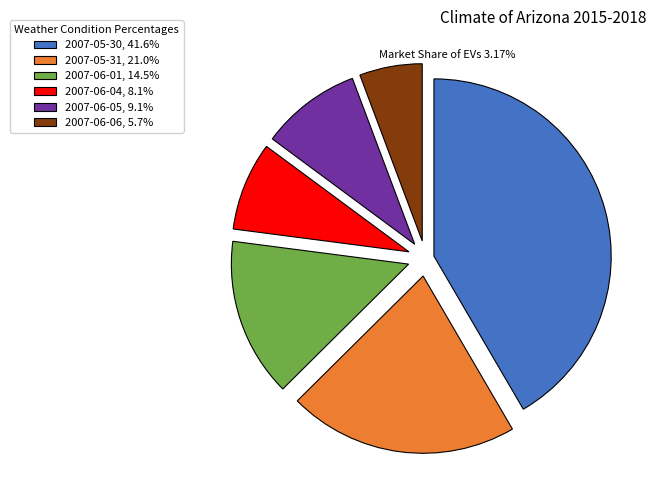

What is the ratio of the value at 2007-05-31, 21.0% to the value at 2007-06-05, 9.1%?

2.3